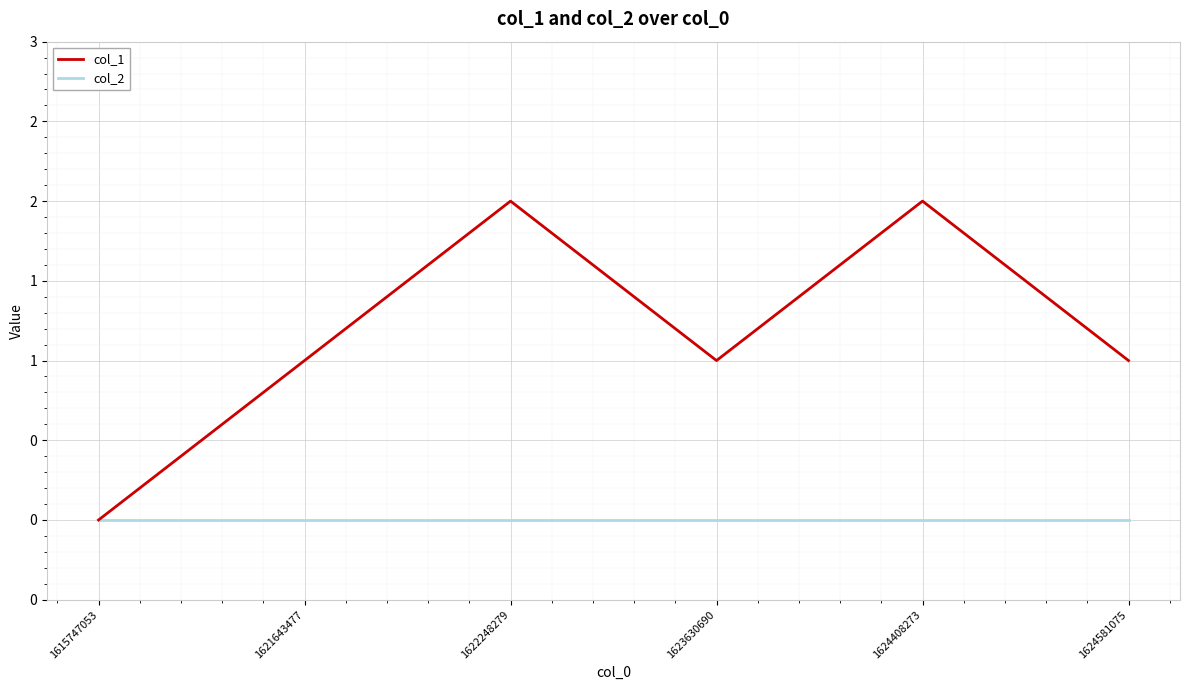

Reading right to left, transcribe all the data shown in this chart.

col_1: 1	2	1	2	1	0
col_2: 0	0	0	0	0	0